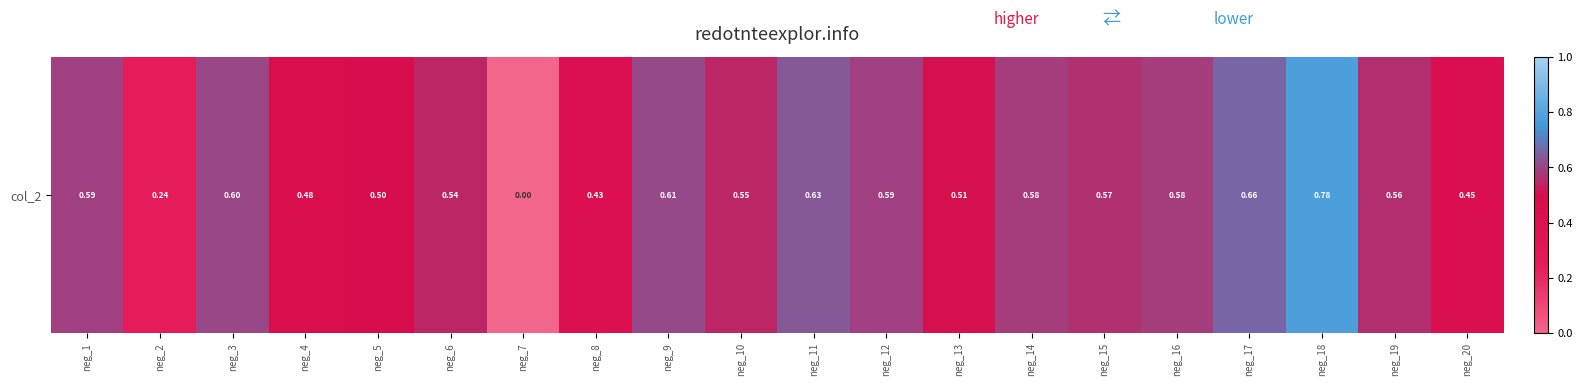

Between neg_5 and neg_2, which is larger?

neg_5